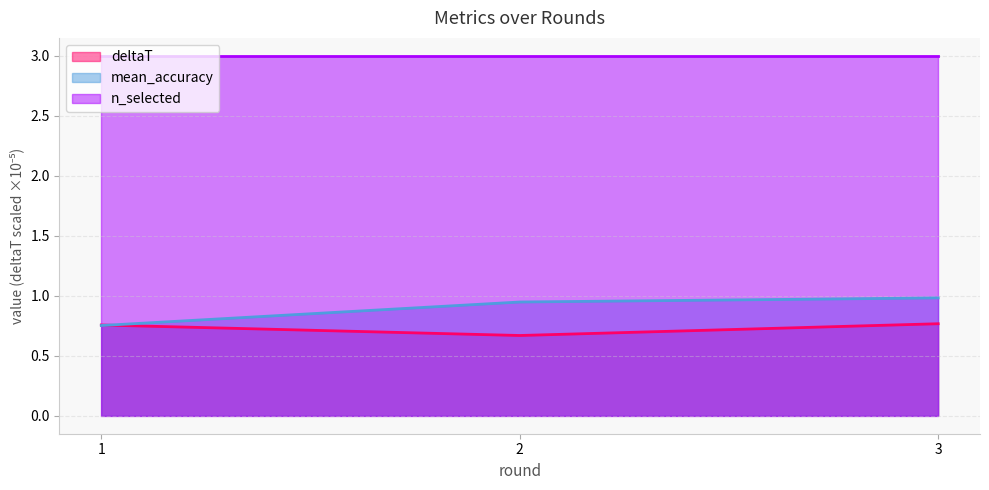

At which category is the sum across all series the highest?

3